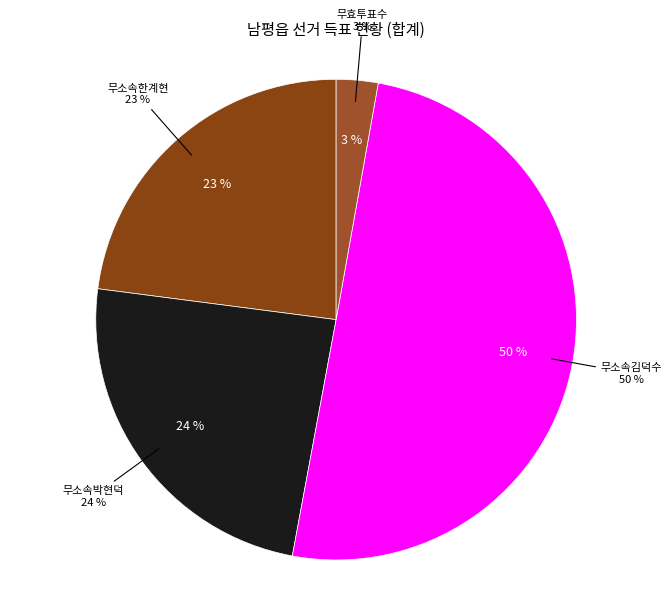

To the nearest percent, what is the combined percentage of 무소속박현덕 and 무소속김덕수?

74%